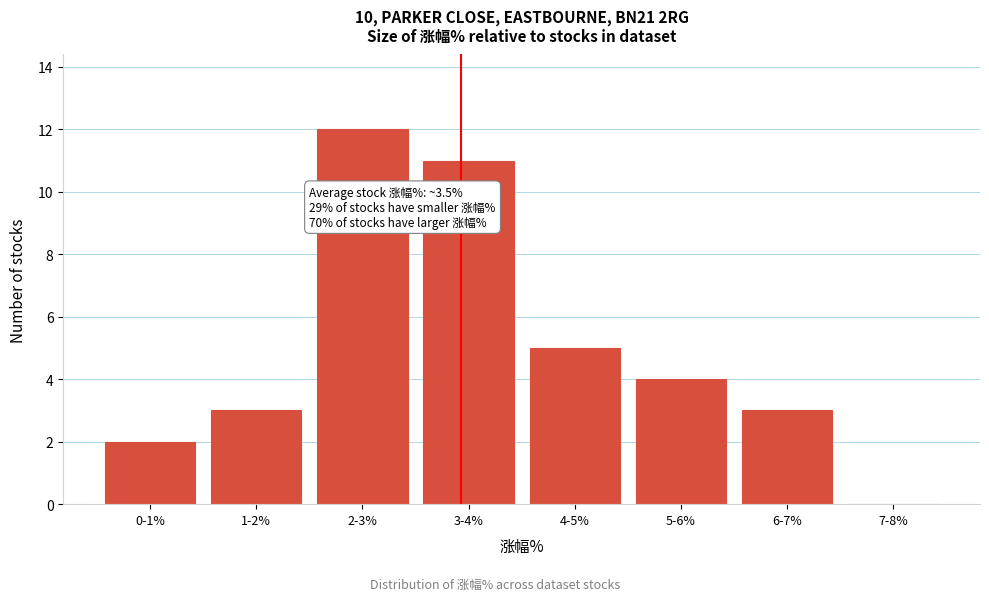

Reading left to right, what are all the values shown in this chart?

0-1%=2	1-2%=3	2-3%=12	3-4%=11	4-5%=5	5-6%=4	6-7%=3	7-8%=0